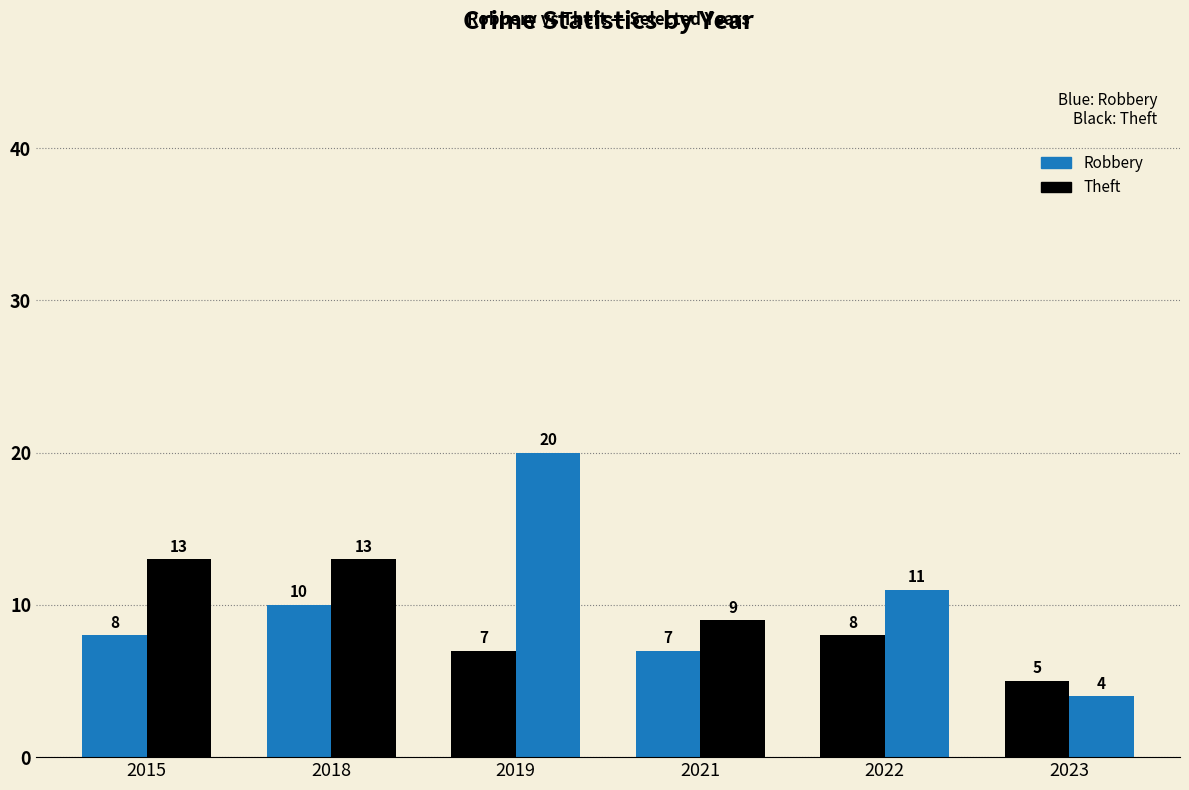

How many bars are there in each group?

2